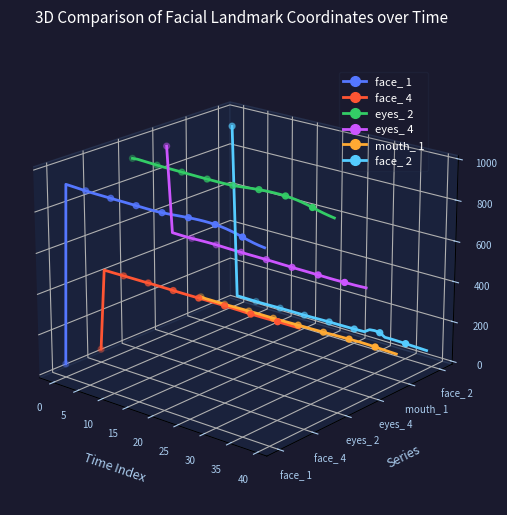

Which series has the widest spread of Y values?

face_ 2